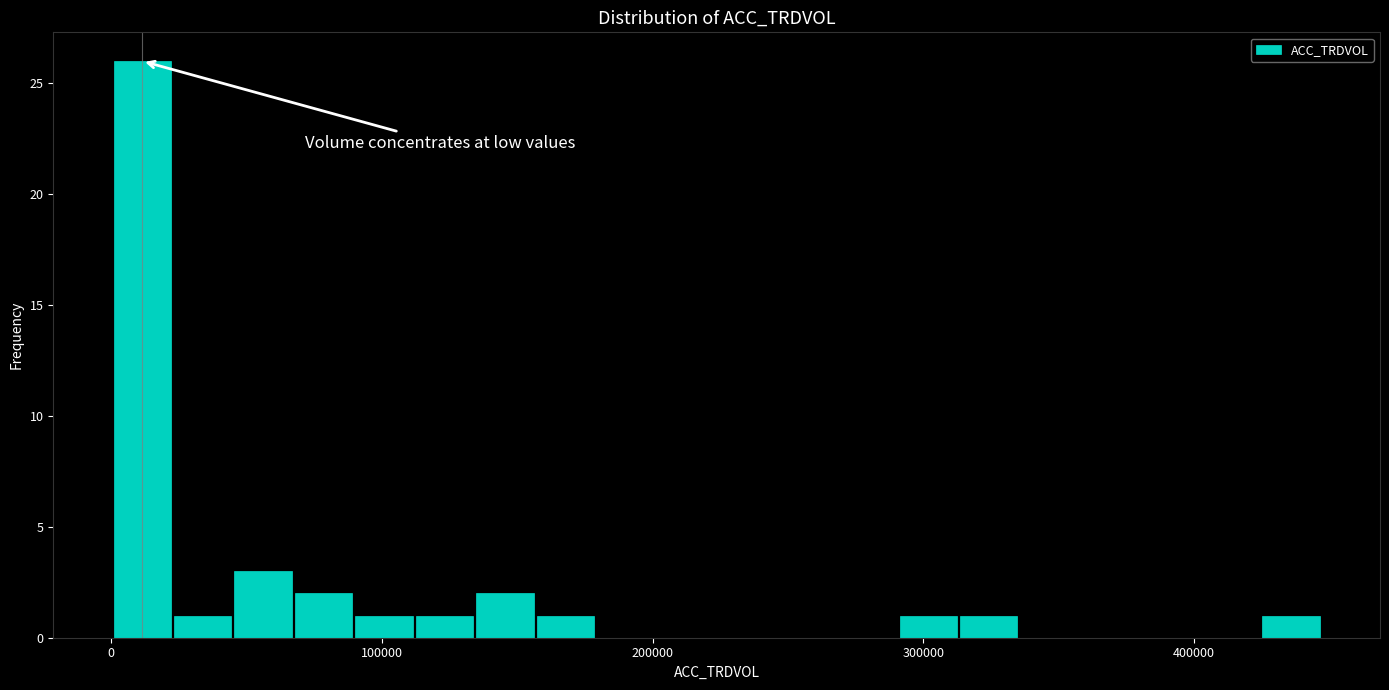

Read against the x-axis, roughly where is the centre of the tallest bar?

10000